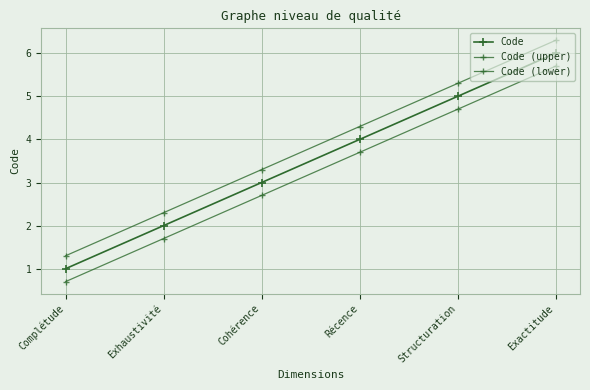

What position from the left is Exhaustivité?

2